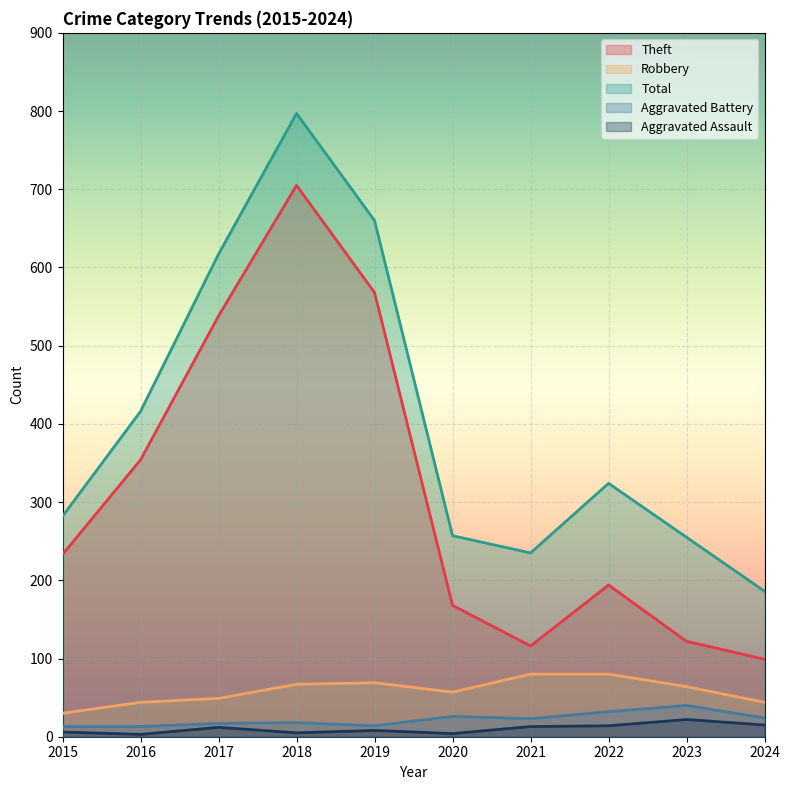

List the series in order of their peak value, highest first.

Total, Theft, Robbery, Aggravated Battery, Aggravated Assault